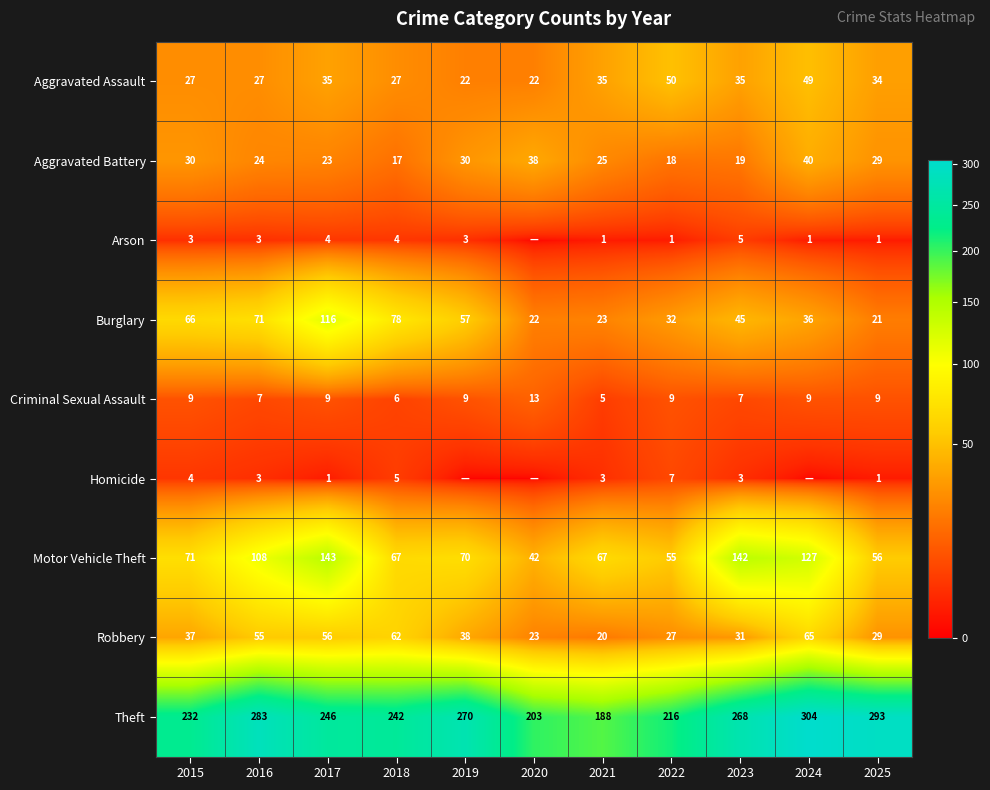

Is the value of Criminal Sexual Assault at 2015 greater than the value of Robbery at 2025?

No